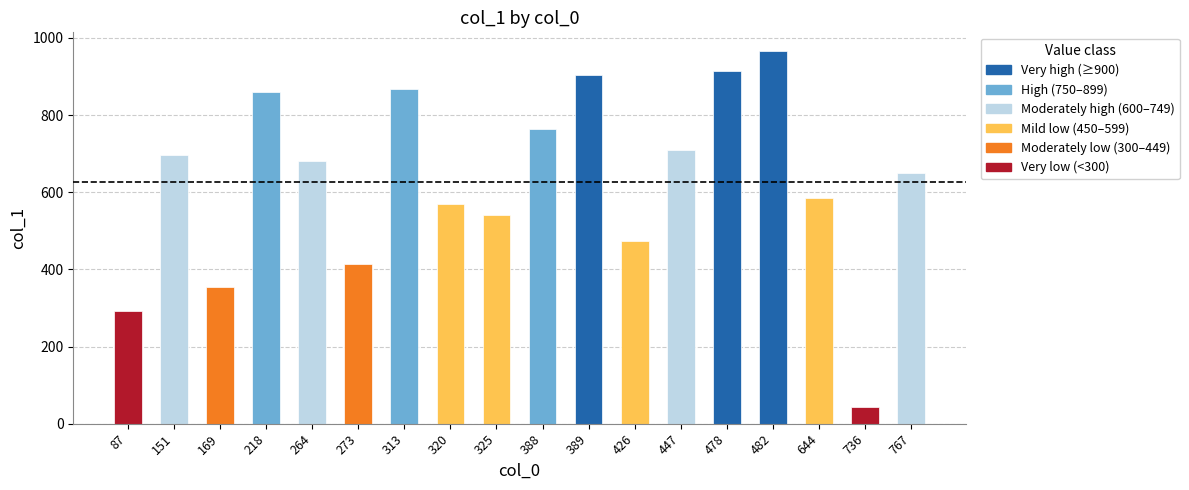

What is the value of the 11th bar from the left?

903